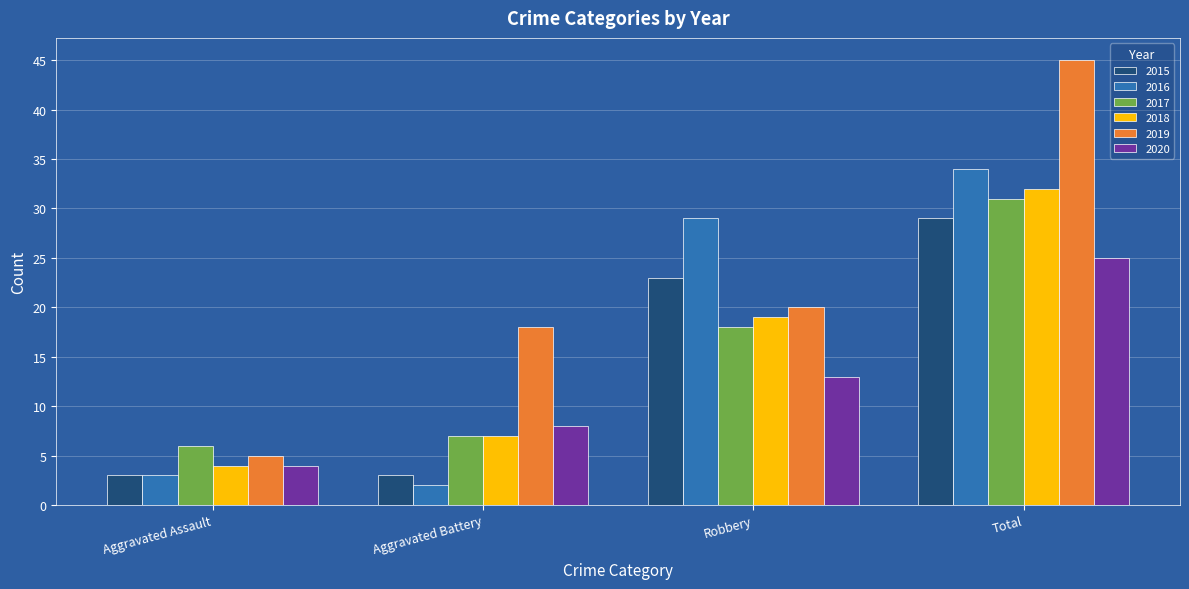

Is it true that 2018 equals 19 at Robbery?

True